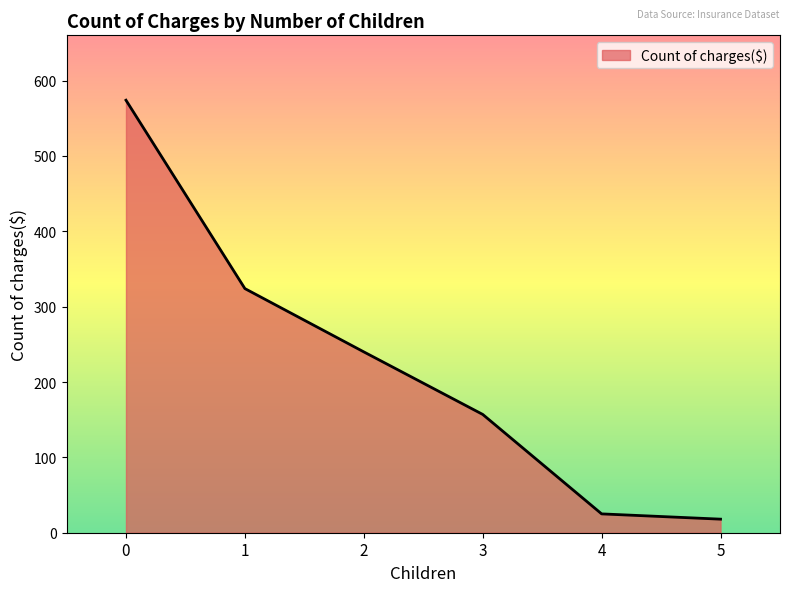

List the labels in order of value, largest first.

0, 1, 2, 3, 4, 5